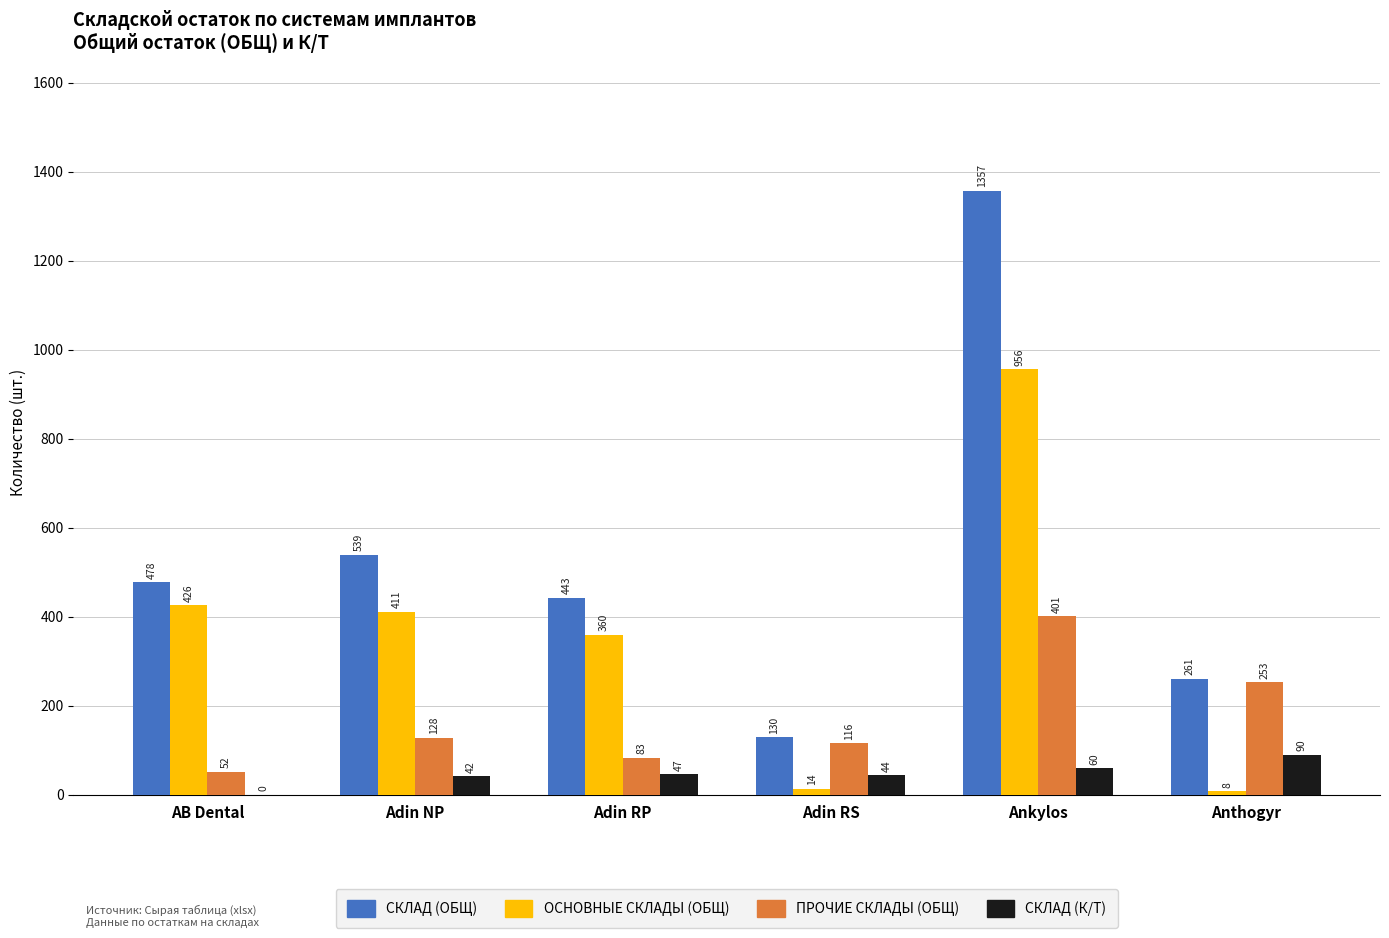

Reading left to right, transcribe all the data shown in this chart.

СКЛАД (ОБЩ): 478	539	443	130	1357	261
ОСНОВНЫЕ СКЛАДЫ (ОБЩ): 426	411	360	14	956	8
ПРОЧИЕ СКЛАДЫ (ОБЩ): 52	128	83	116	401	253
СКЛАД (К/Т): 0	42	47	44	60	90